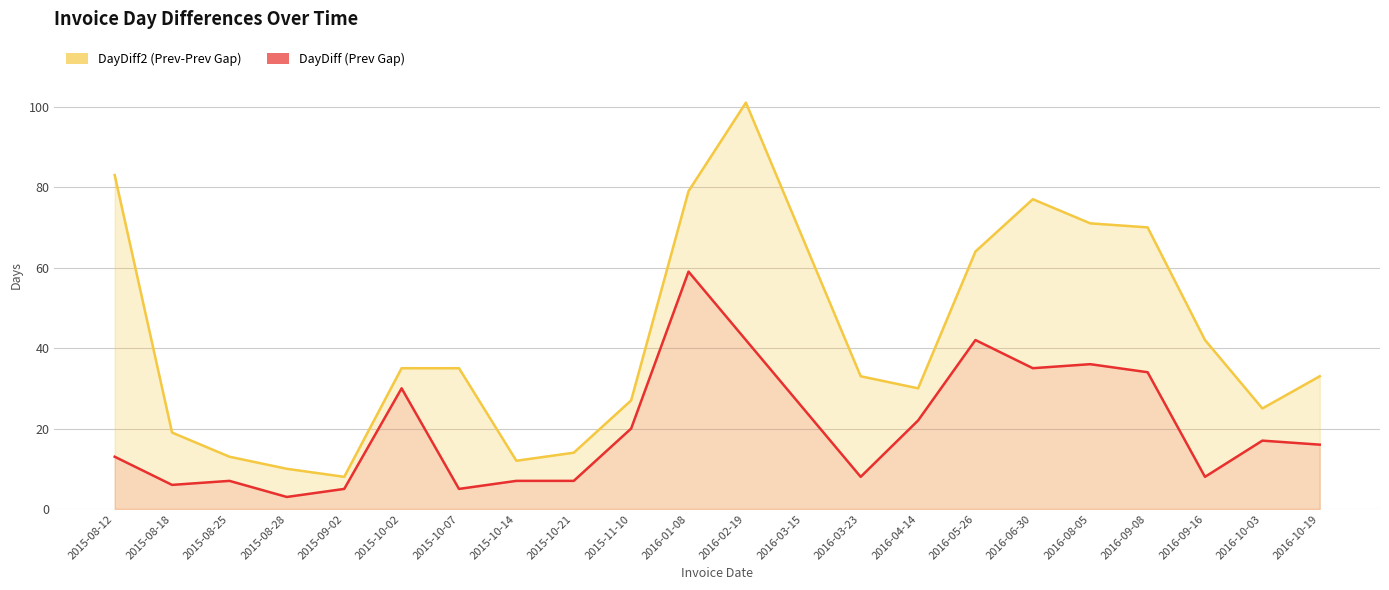

What is the difference between the maximum and minimum values?

56